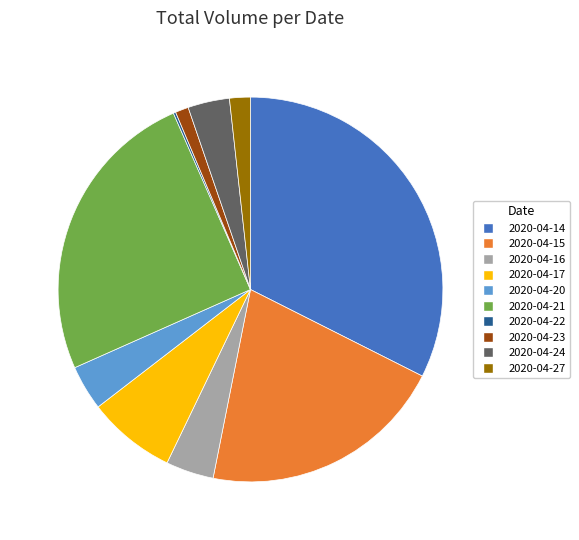

Between 2020-04-23 and 2020-04-27, which is larger?

2020-04-27